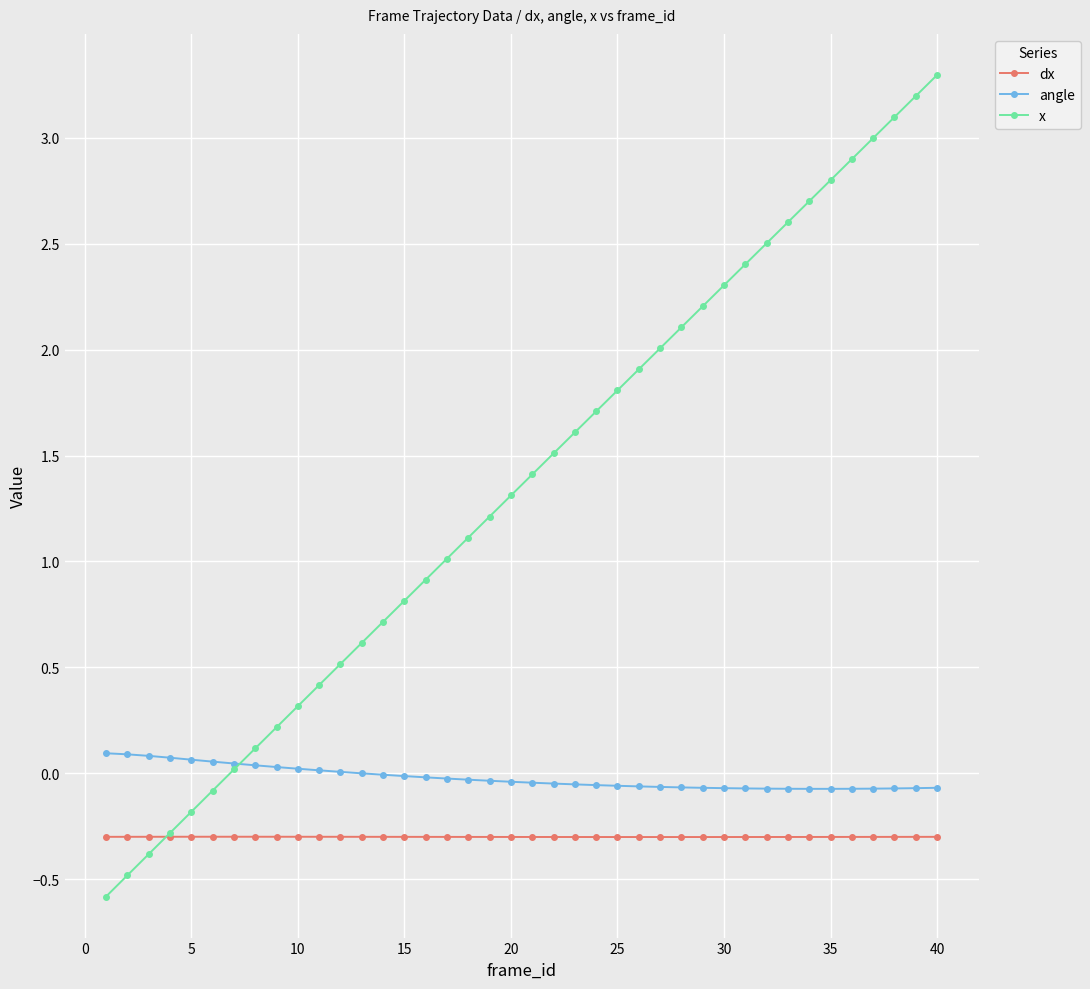

What is the difference between the maximum and minimum values in the x series?

3.9